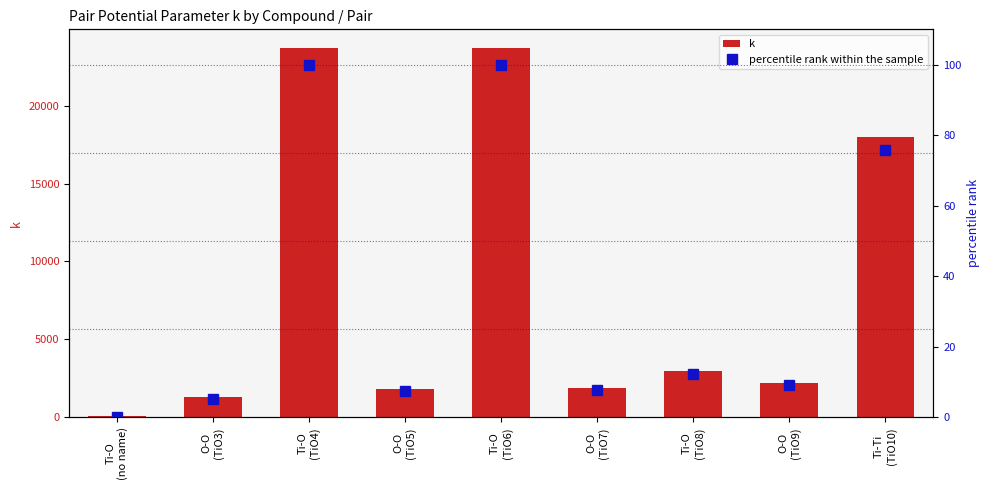

Which label corresponds to the largest value in the chart?

Ti-O
(TiO4)